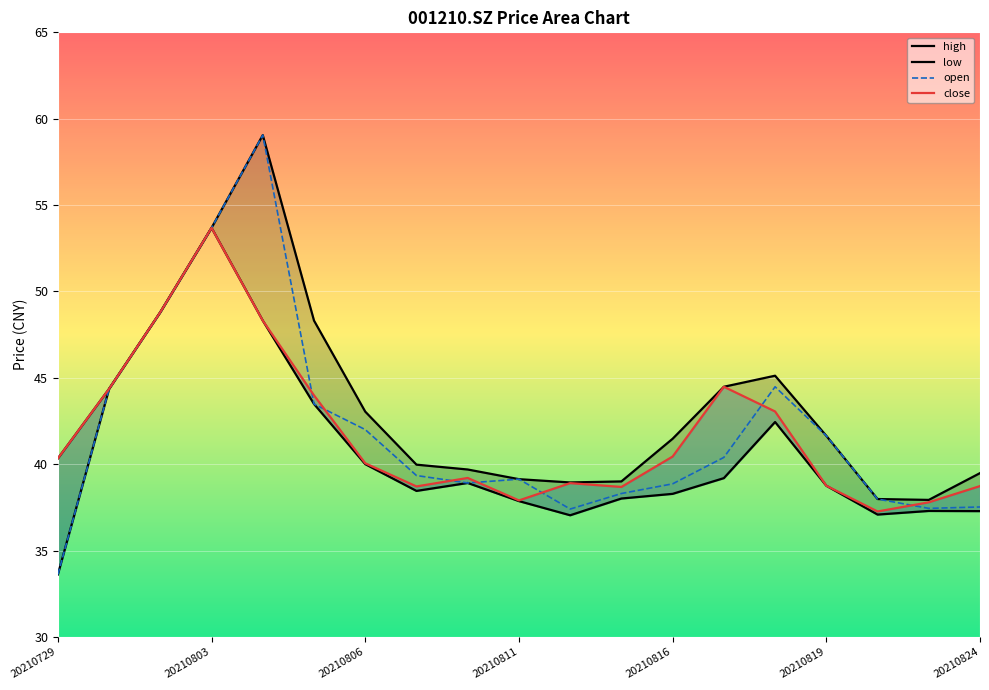

What is the greatest value displayed?

59.0